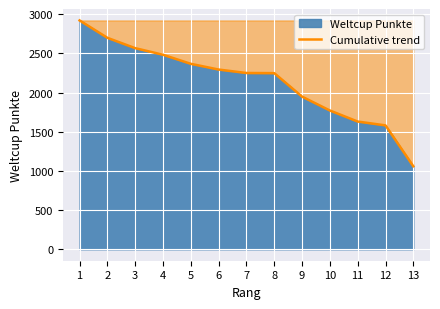

The value at 1 is 4757. True or false?

False